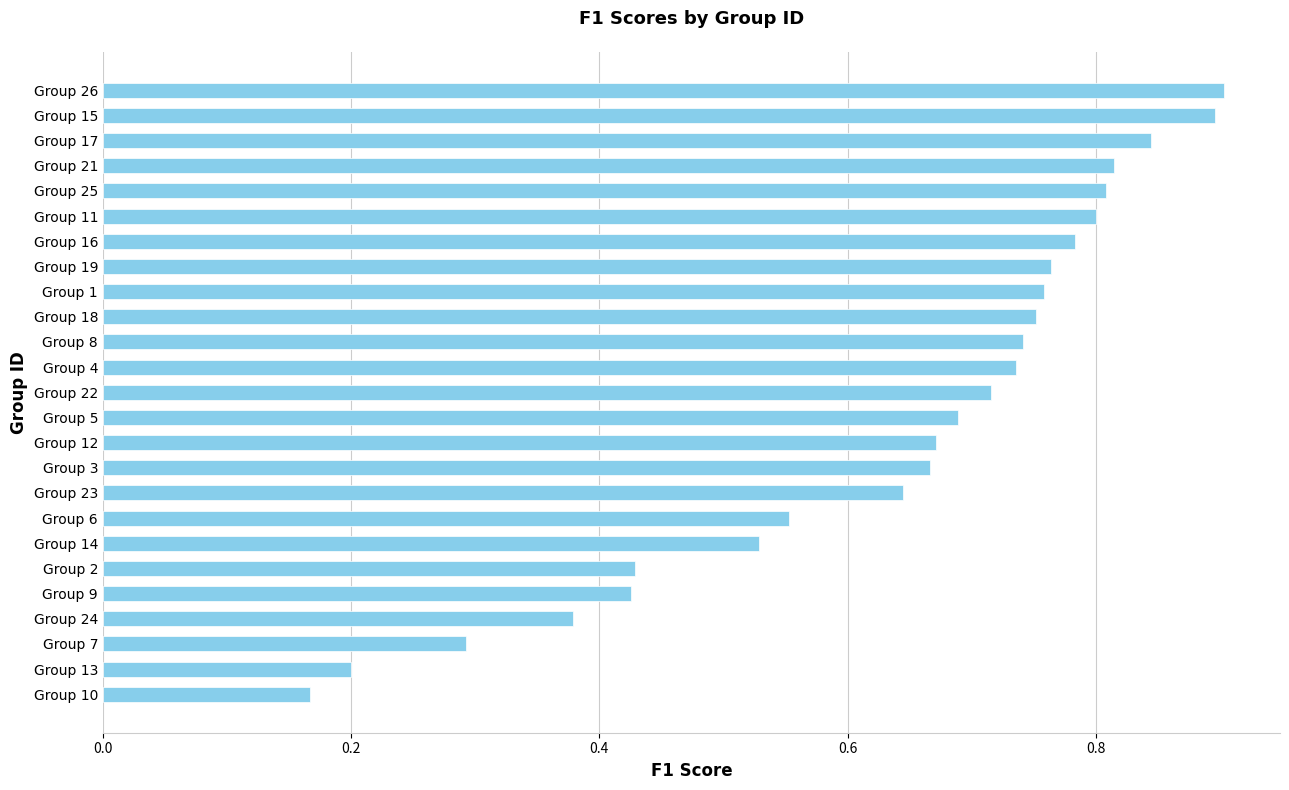

Where is the data nearest to the value 0?

Group 10